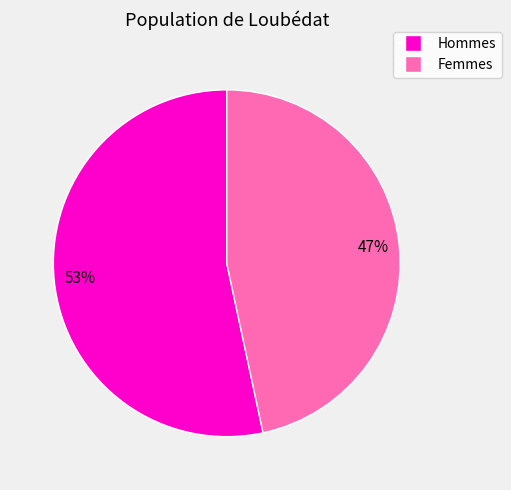

Is there any slice that represents more than half of the pie?

Yes